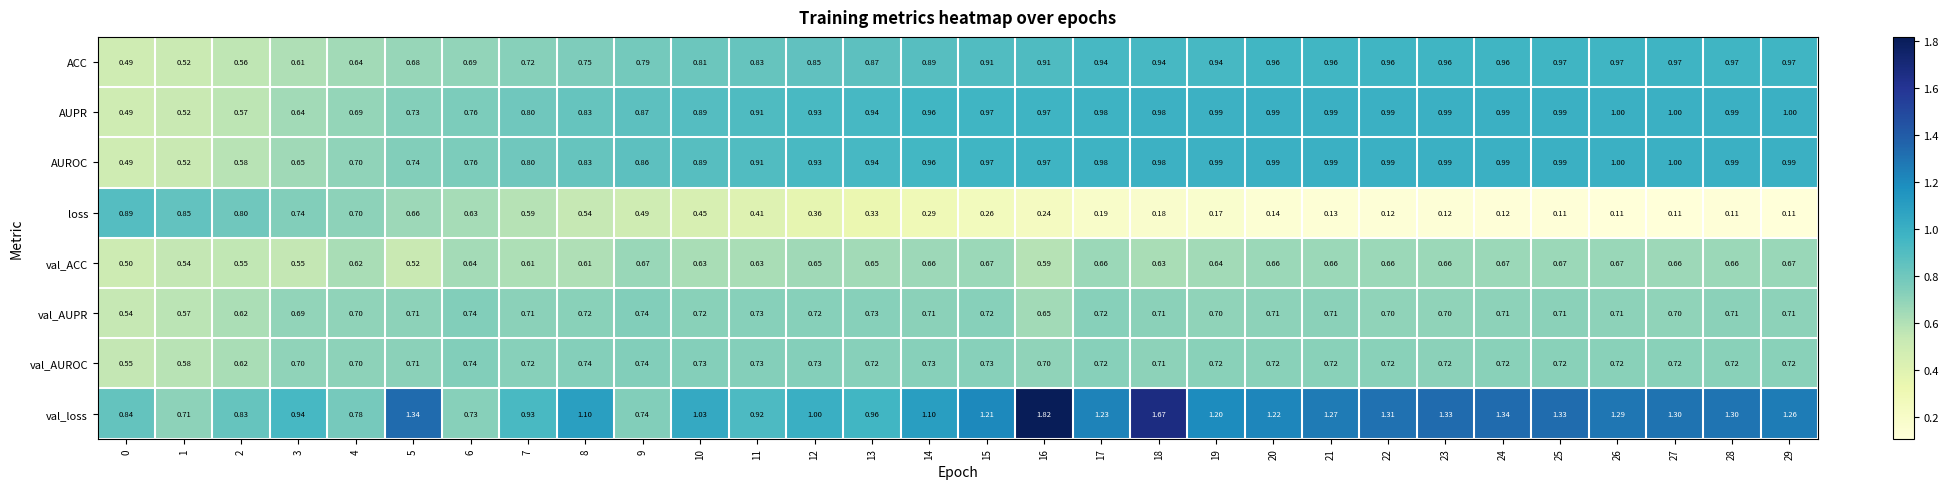

Which series has the largest range (max minus min)?

val_loss